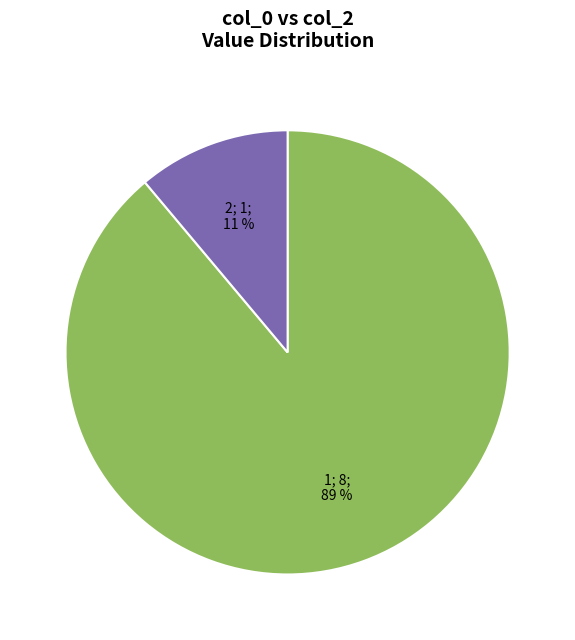

To the nearest percent, what is the average slice percentage?

50%